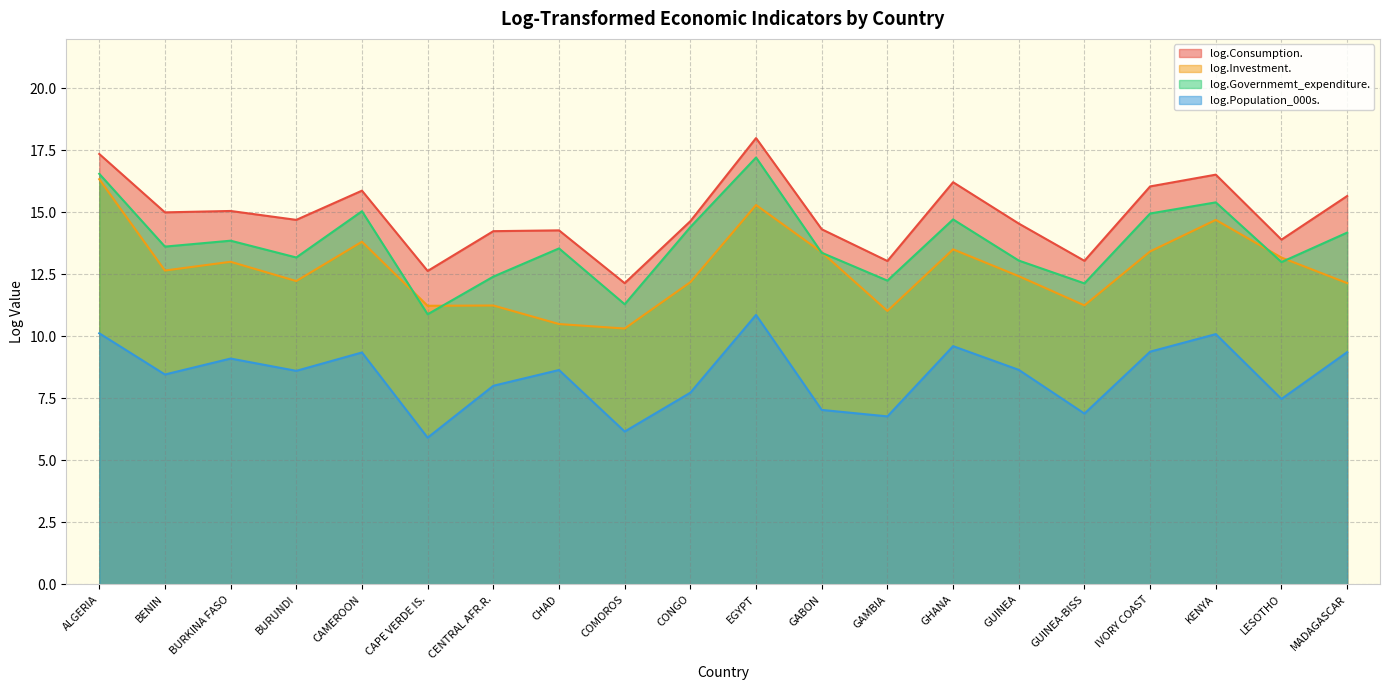

Which series changed the most between BURUNDI and GUINEA?

log.Investment.